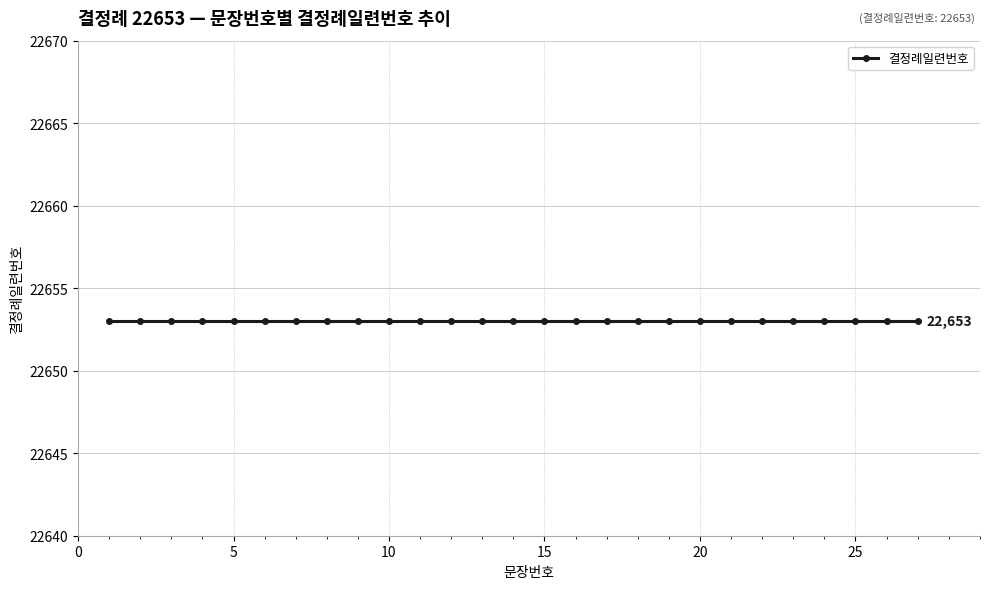

Rank the categories by value from lowest to highest.

1, 2, 3, 4, 5, 6, 7, 8, 9, 10, 11, 12, 13, 14, 15, 16, 17, 18, 19, 20, 21, 22, 23, 24, 25, 26, 27